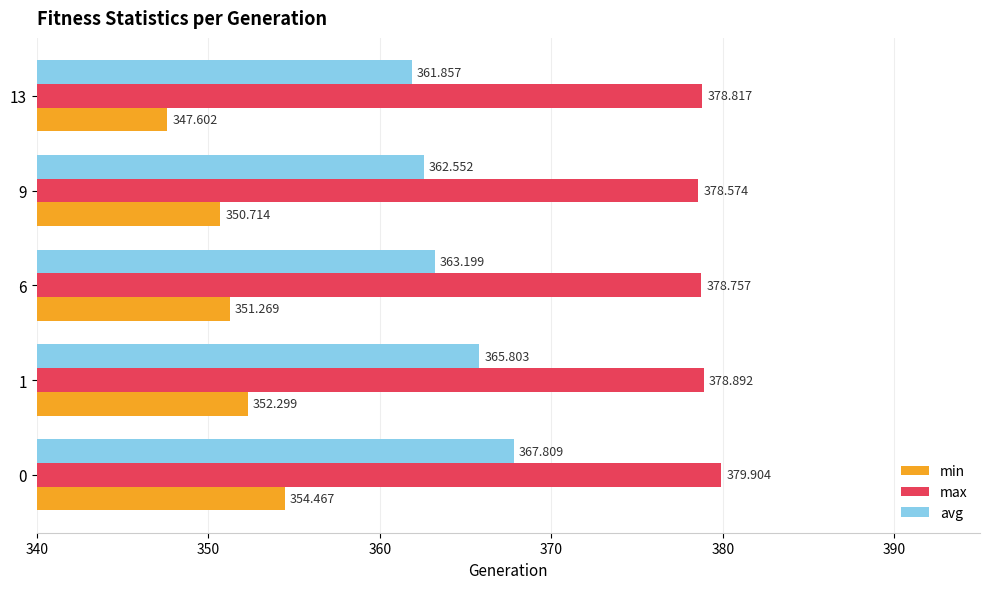

List the series in order of their peak value, highest first.

max, avg, min